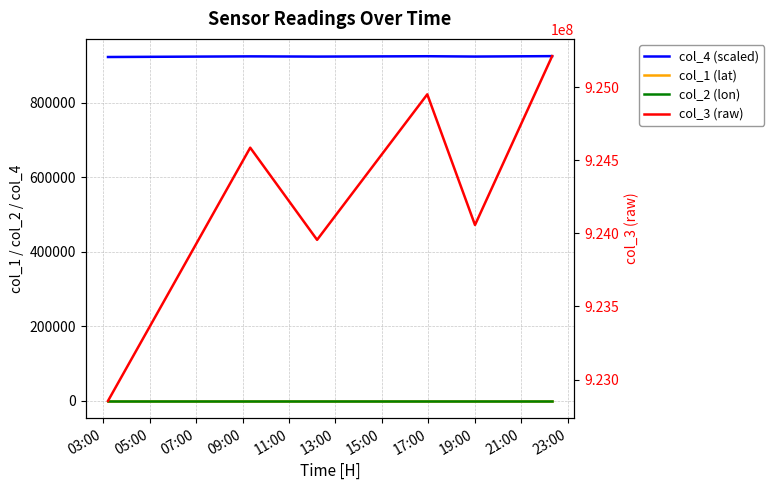

Reading left to right, list all the values displayed in this chart.

col_4 (scaled): 922853.0	924585.0	923955.0	924950.0	924056.0	925211.0
col_1 (lat): -23.0	-23.0	-23.0	-23.0	-23.0	-23.0
col_2 (lon): -43.2	-43.2	-43.2	-43.2	-43.2	-43.2
col_3 (raw): 922853675.0	924585678.0	923955375.0	924950462.0	924056953.0	925211866.0